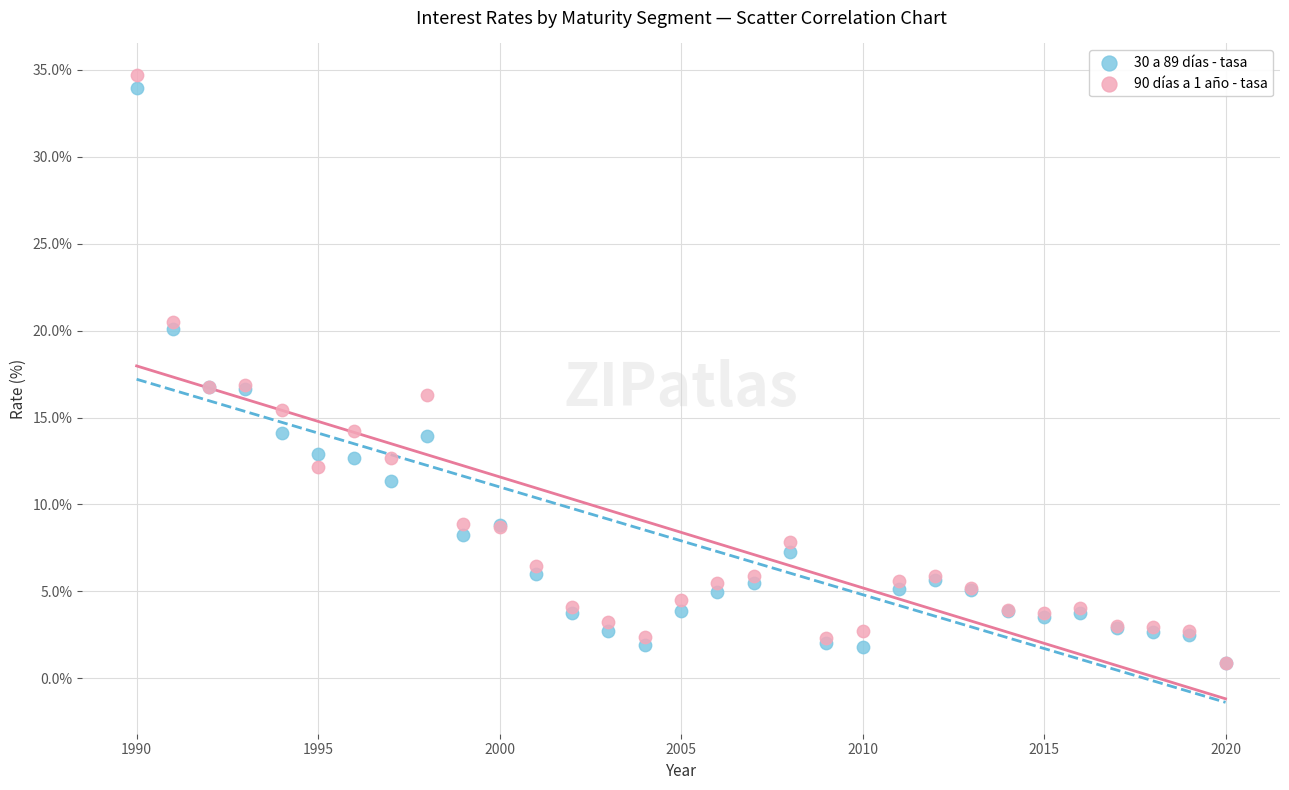

What are all the series names shown in the legend?

30 a 89 días - tasa, 90 días a 1 año - tasa